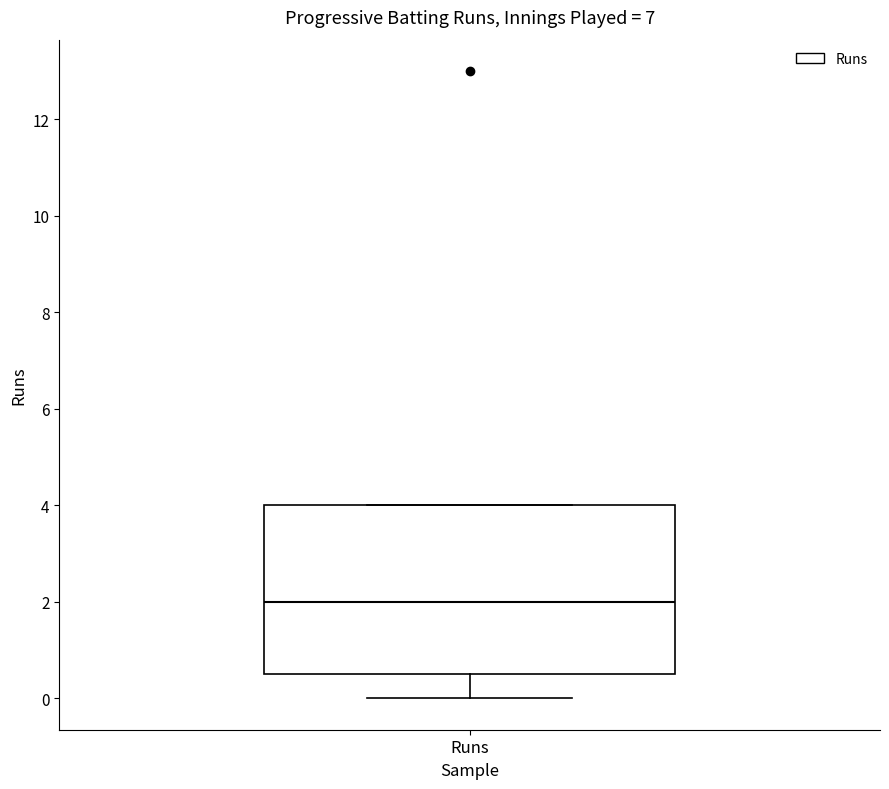

Read this box plot against the y-axis: the position of the median line, the range covered by the box, and the ends of both whiskers. The values are not printed on the chart, so give them approximately, as read against the axis.

median 2.0, box 0.6 to 4.0, whiskers 0.0 to 4.0